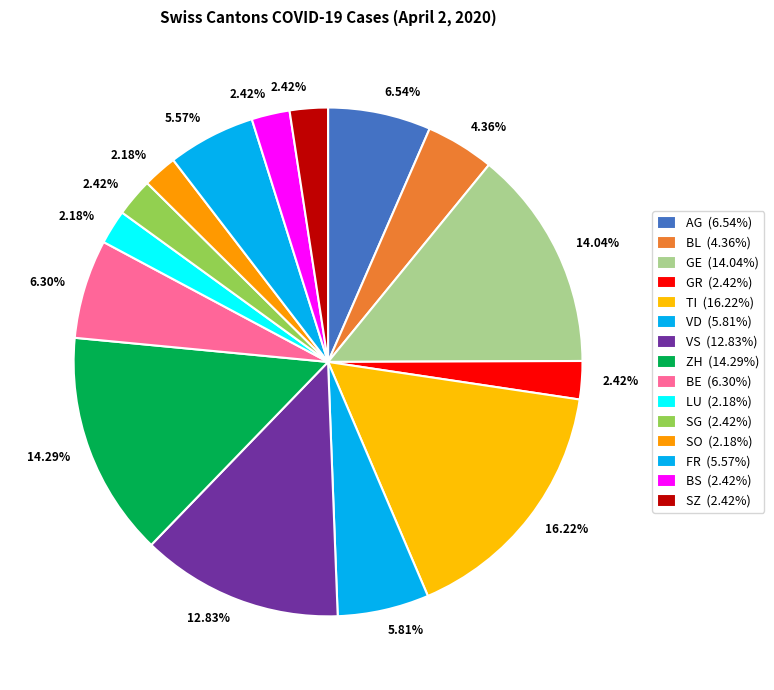

How many slices are in this pie chart?

15